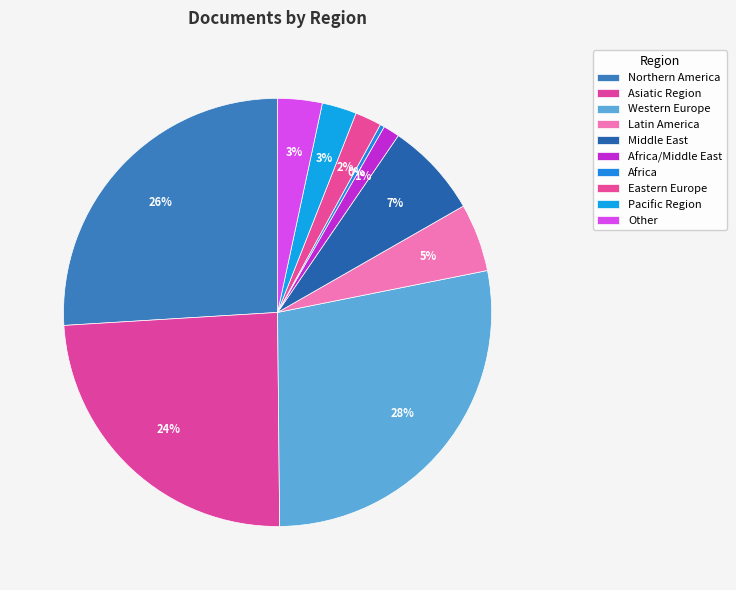

How many segments does this pie chart have?

10